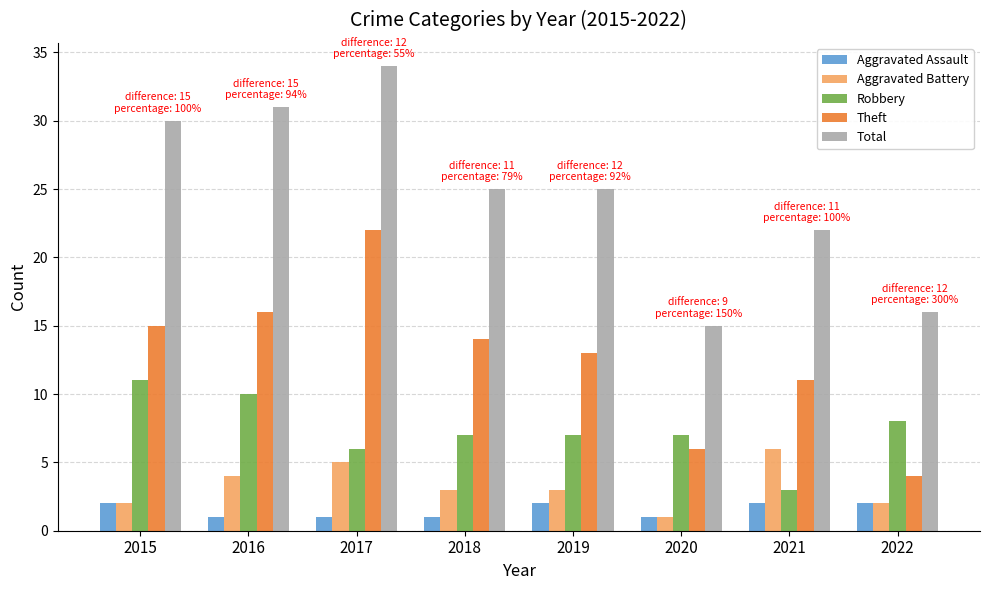

The value of Aggravated Battery at 2017 is 5. True or false?

True